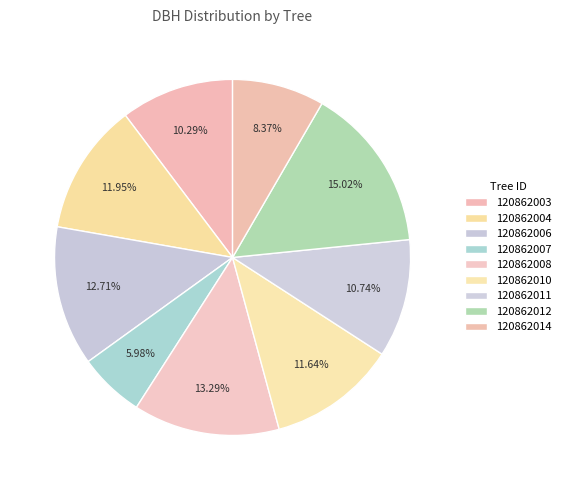

Count the number of slices in the pie.

9